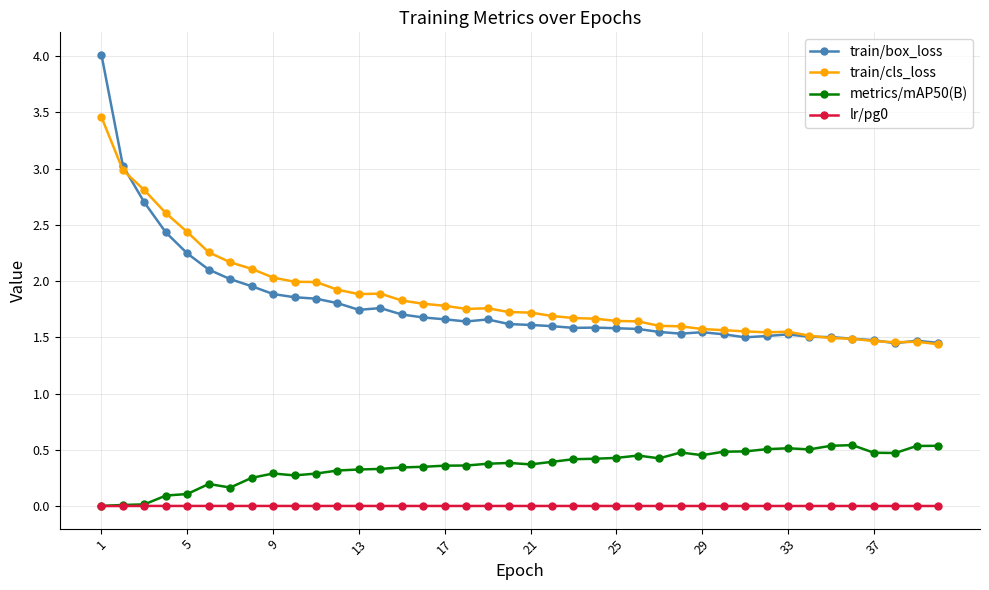

True or false: train/cls_loss and metrics/mAP50(B) intersect in this chart.

False